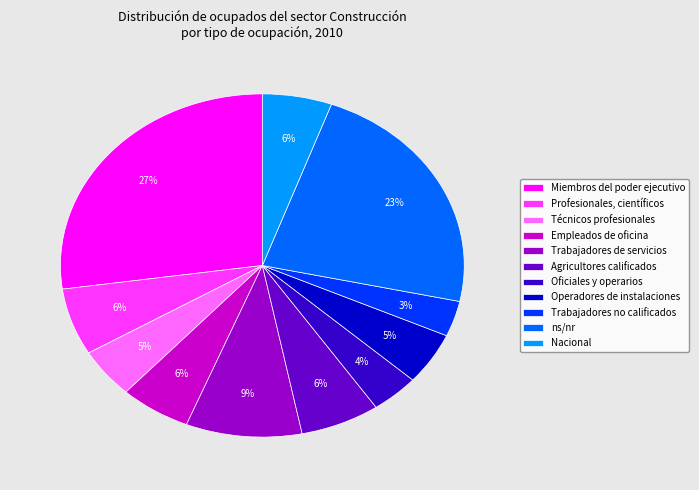

True or false: Técnicos profesionales accounts for 13% of the total.

False